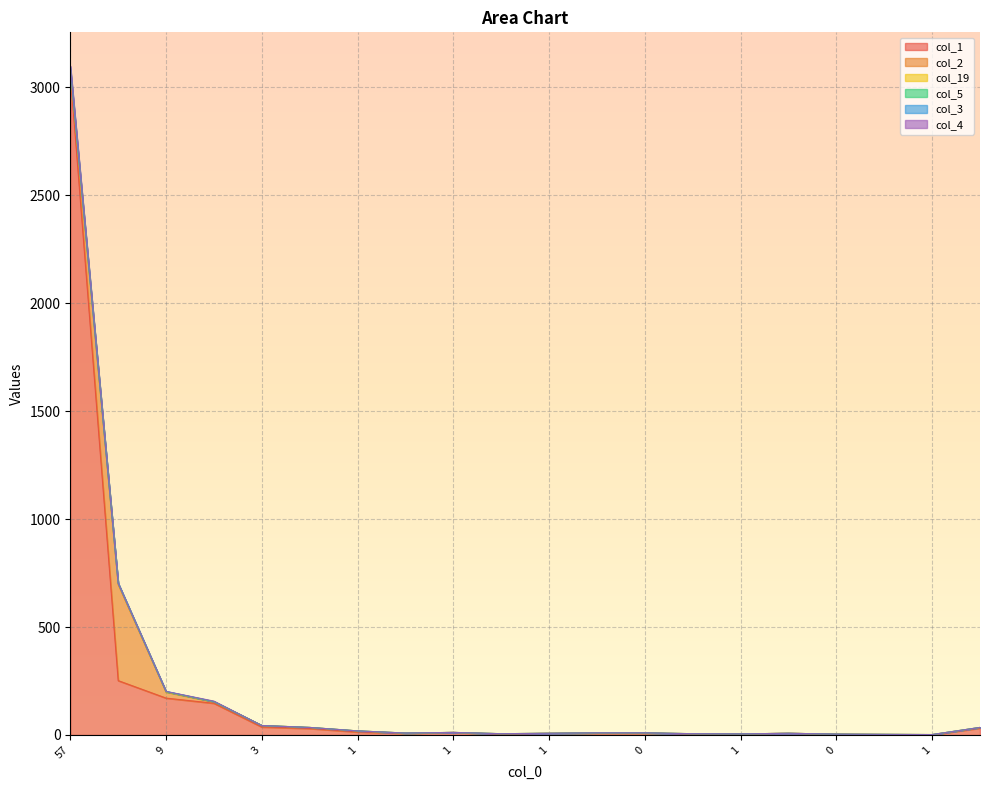

The value of col_3 at 0 is -2. True or false?

False